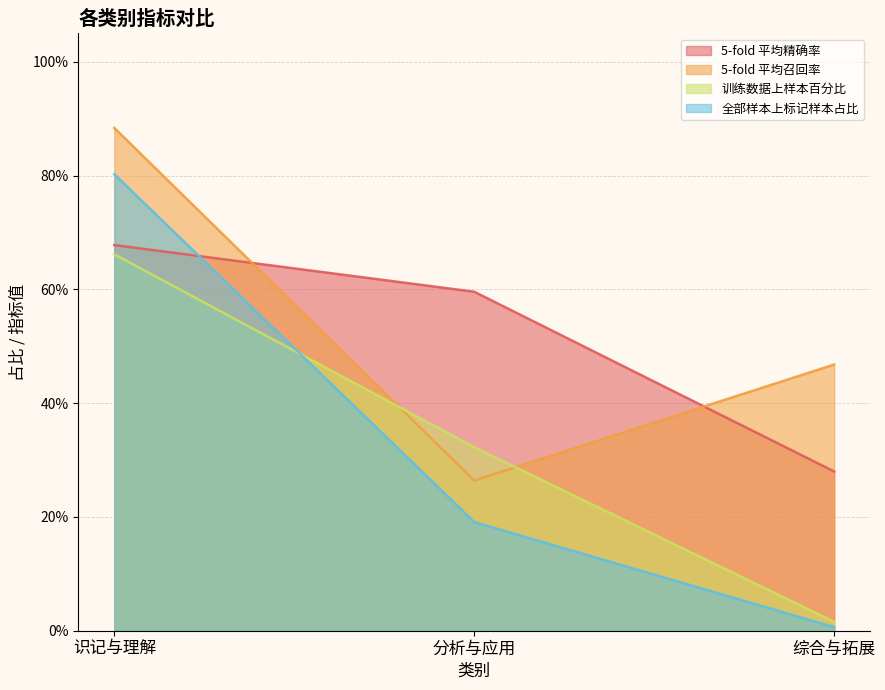

Does the chart display data point markers on the line(s)?

No